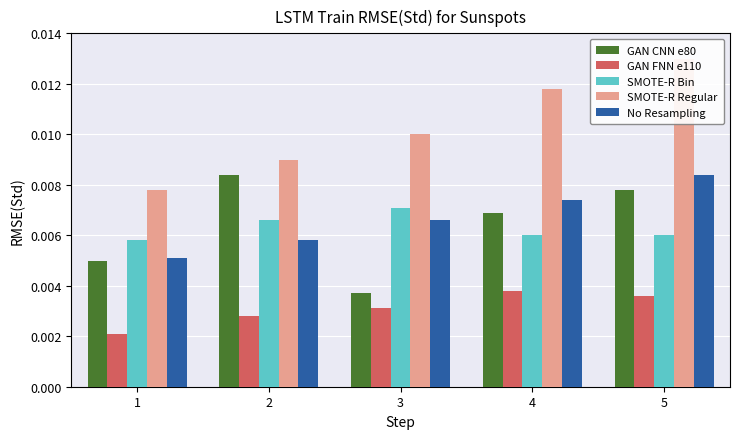

The No Resampling series shows 0.0 at 5. True or false?

False